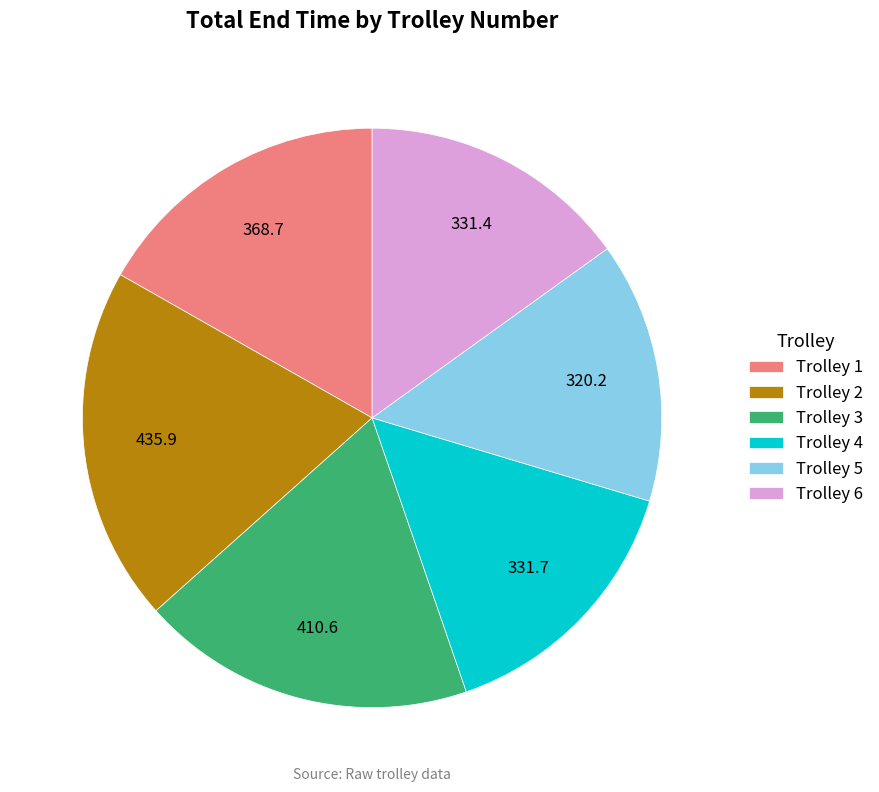

Does Trolley 6 represent more than half of the total?

No